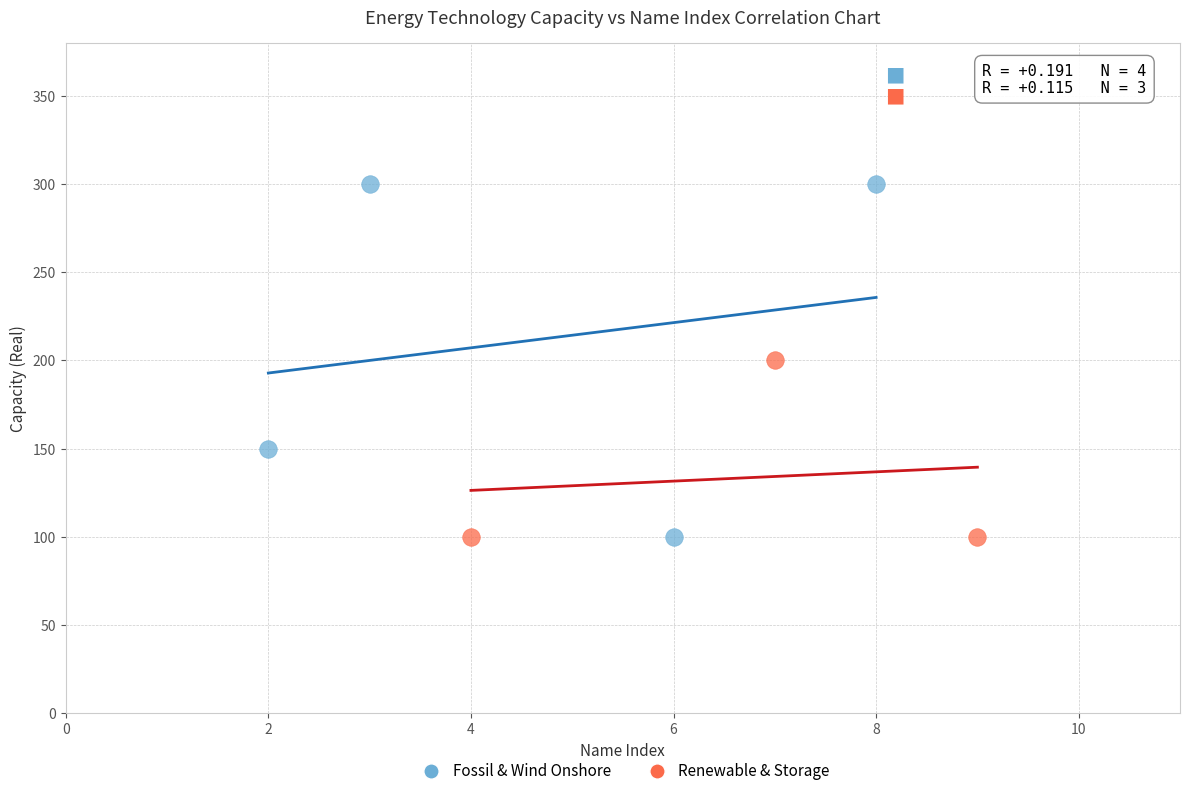

Which series reaches the maximum Y coordinate?

Fossil & Wind Onshore